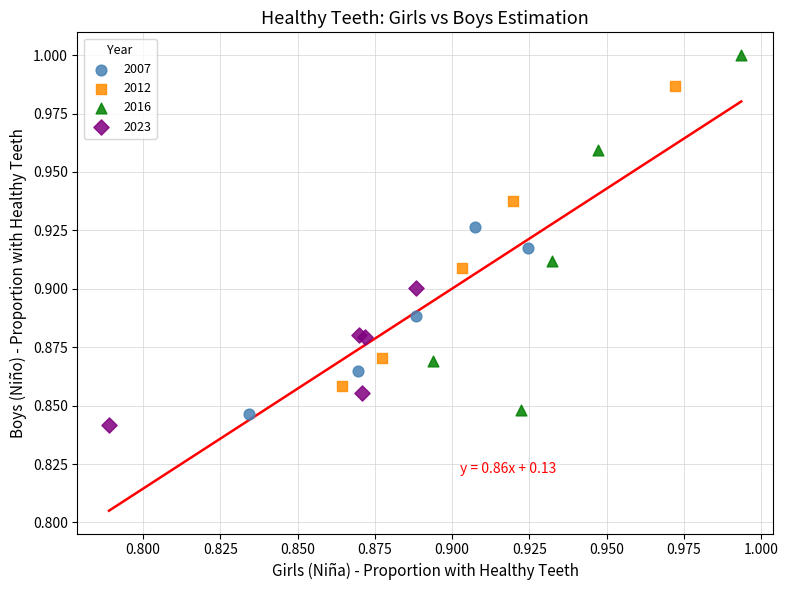

Which series reaches the maximum Y coordinate?

2016